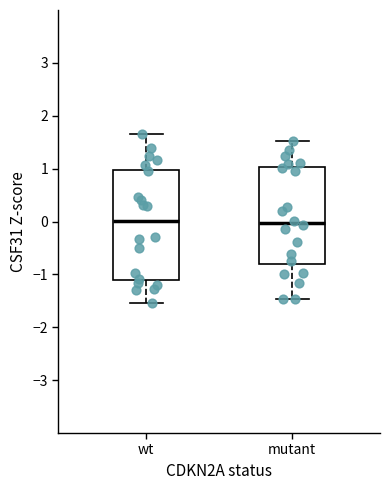

Which box is the tallest, from its lower edge to its upper edge?

wt